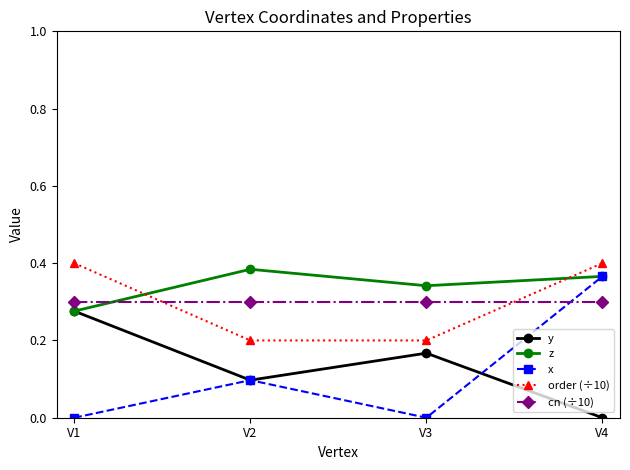

Is it true that order (÷10) equals 0.2 at V2?

True